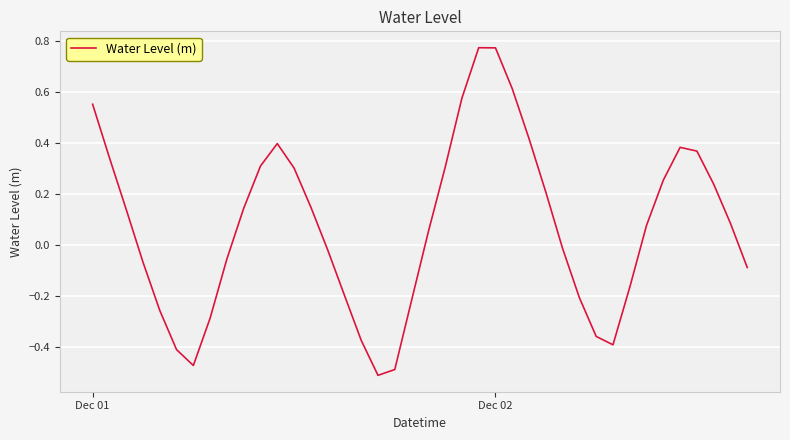

What is the difference between the maximum and minimum values?

1.3